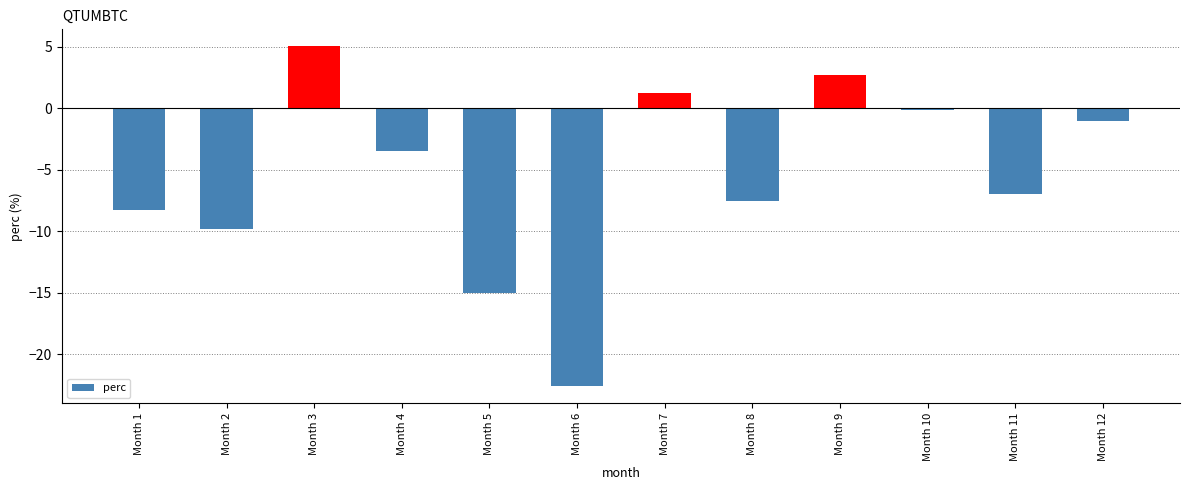

What is the value of the 10th bar from the left?

-0.1